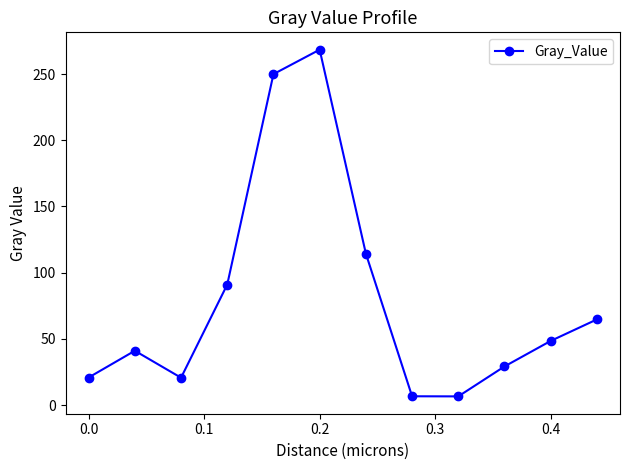

What is the smallest value displayed?

6.6